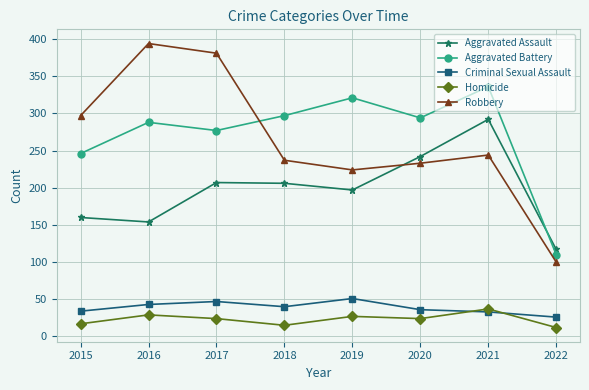

What is the sum of the Aggravated Assault values at 2020 and 2021?

534